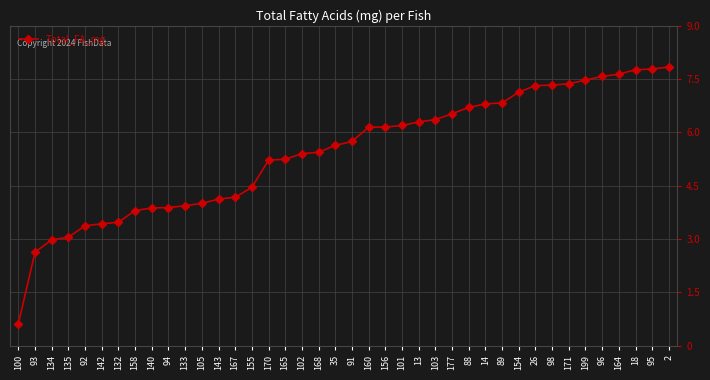

What value does the data have at 92?

3.4